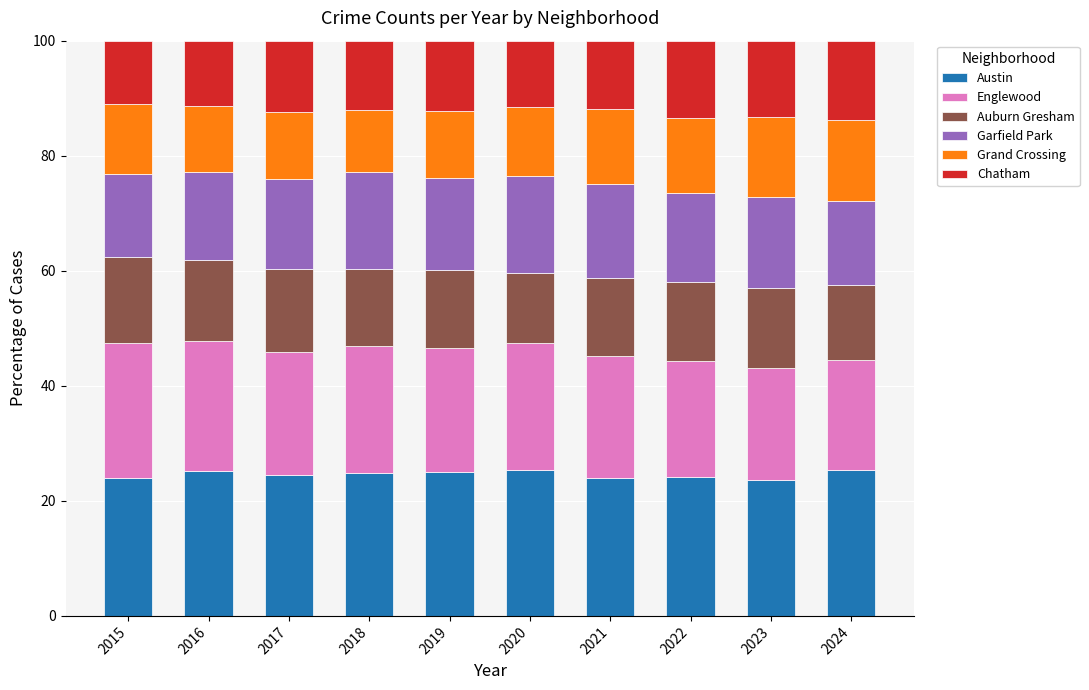

What is the total value across all series at 2023?

100.0